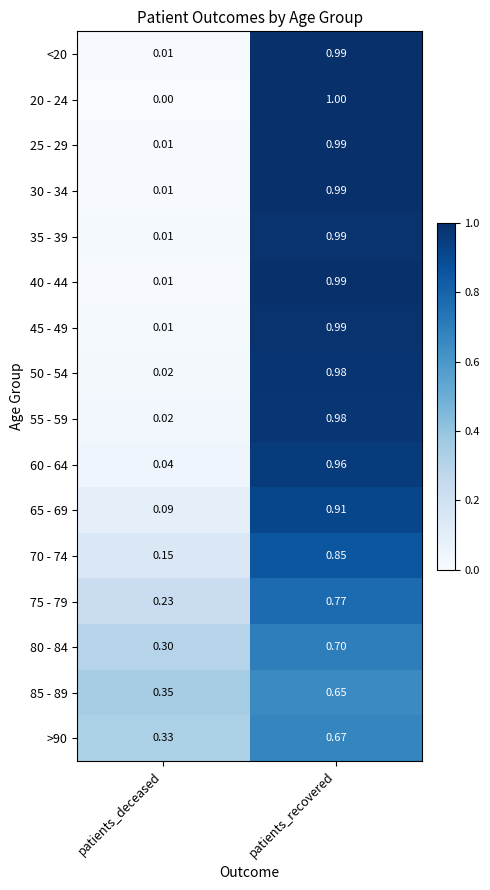

At which label is 55 - 59 closest to 0?

patients_deceased